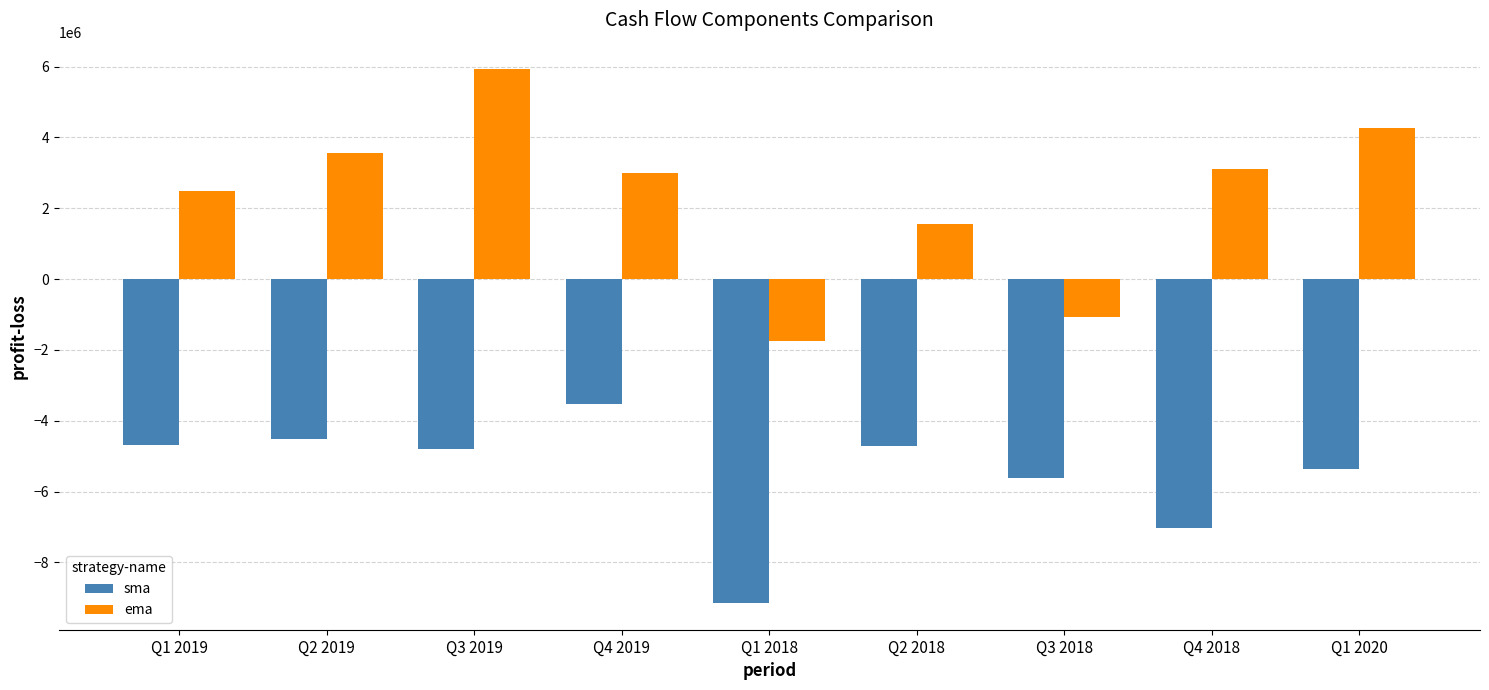

What is the total value across all series at Q3 2019?

1111300